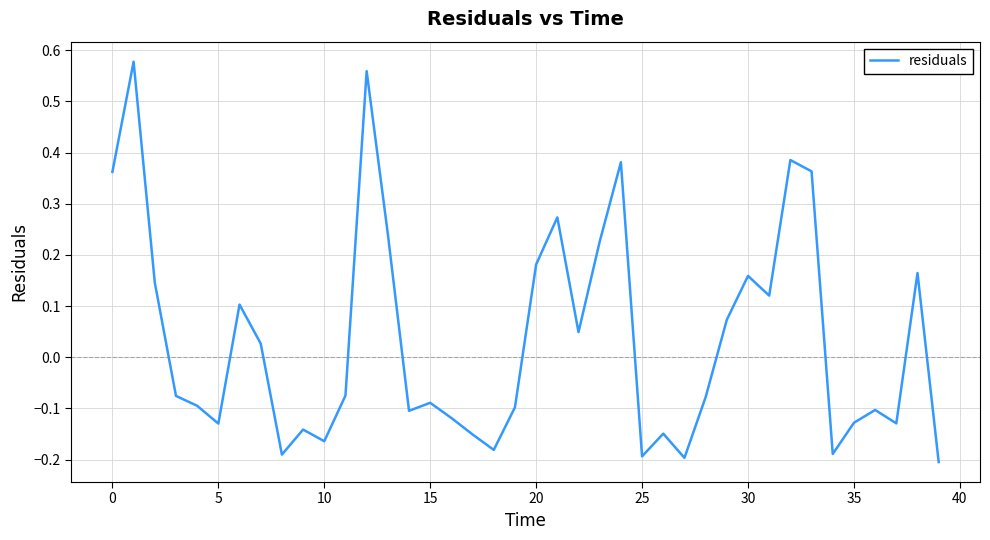

What is the difference between the maximum and minimum values?

0.8